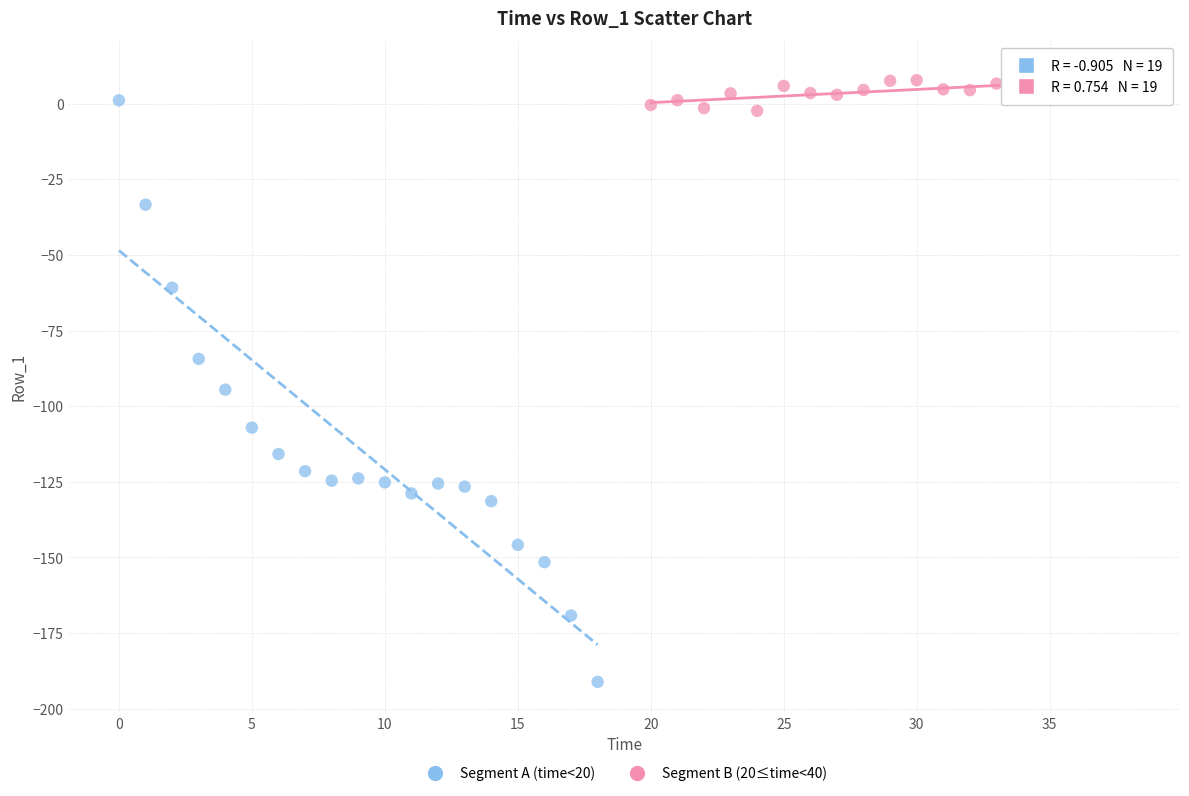

Which series has the widest spread of Y values?

Segment A (time<20)